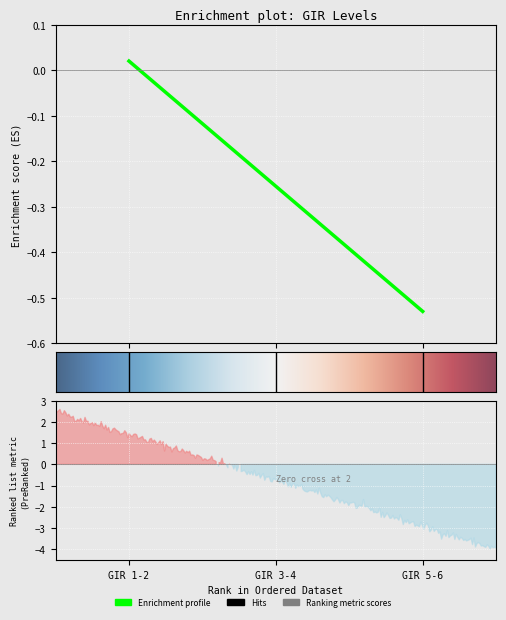

At which label does the data first exceed 0?

GIR 1-2